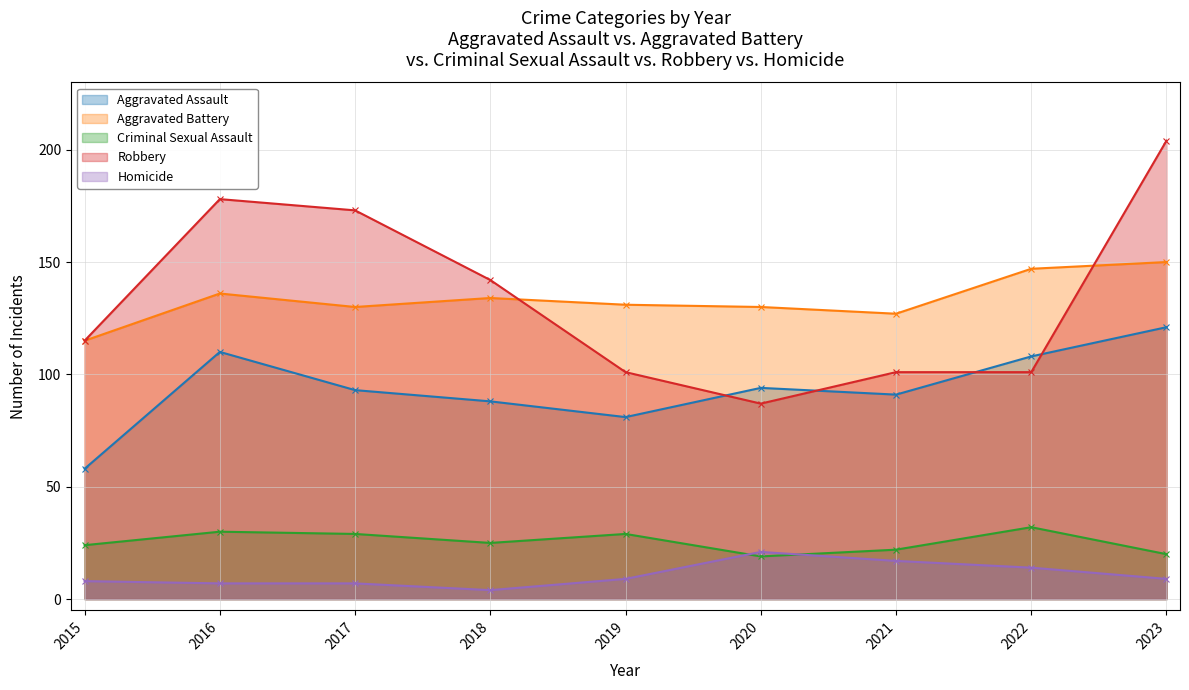

True or false: Robbery has more than 0 interior local peaks.

True